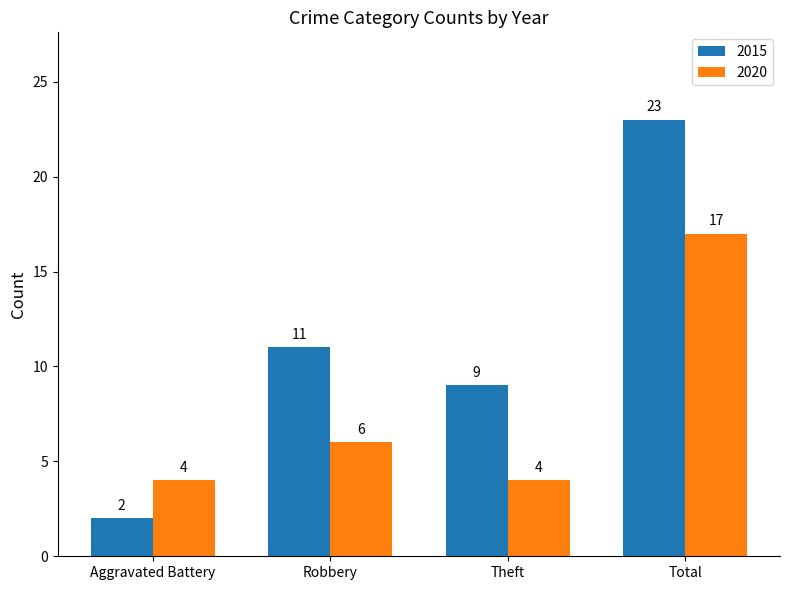

Rank the series by their maximum value, from lowest to highest.

2020, 2015